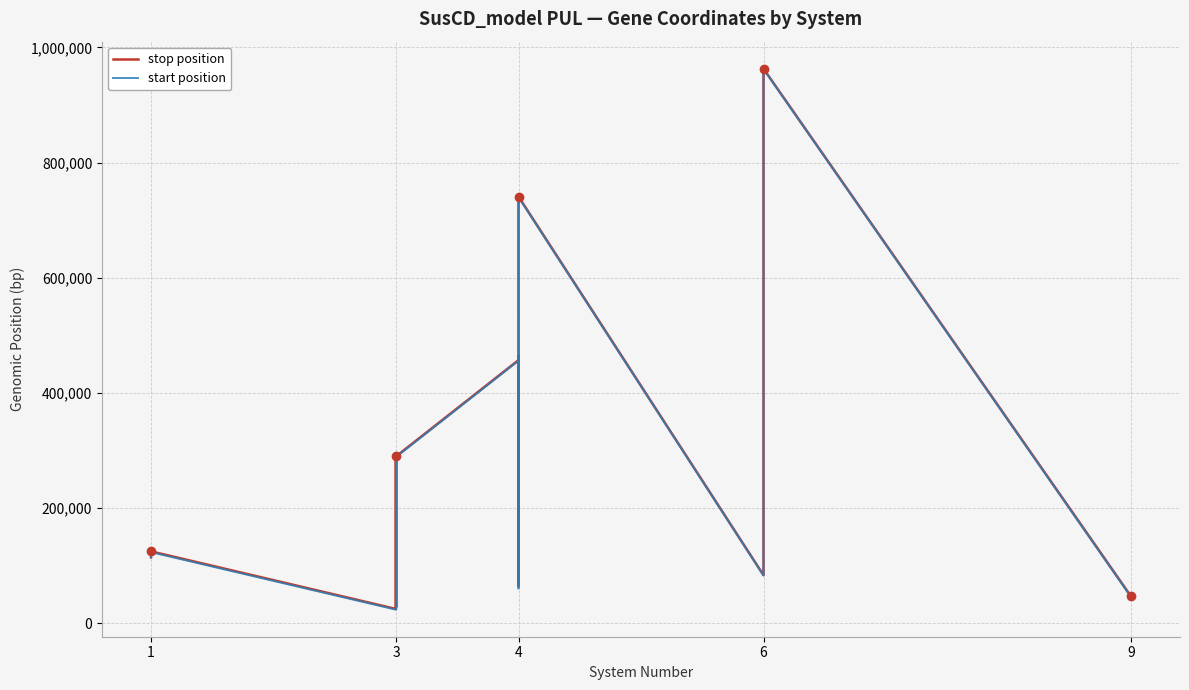

Reading right to left, transcribe all the data shown in this chart.

stop position: 46820	963003	962336	960096	94971	93349	90293	88410	85421	83639	741005	739875	736666	734756	731647	729821	72043	70866	67764	65544	464212	462430	458906	457050	289851	288690	287122	283442	28004	281581	278734	277124	27814	24972	124968	123528	120385	119103	117721	114738
start position: 45792	962416	960096	959089	93799	90314	88881	85438	83868	83067	740016	736687	734780	731673	729851	728919	71198	67780	65926	60646	462488	458930	457077	455965	288718	287140	283820	282207	27885	278753	277157	276060	24977	23740	123568	120682	119132	117745	114875	114058